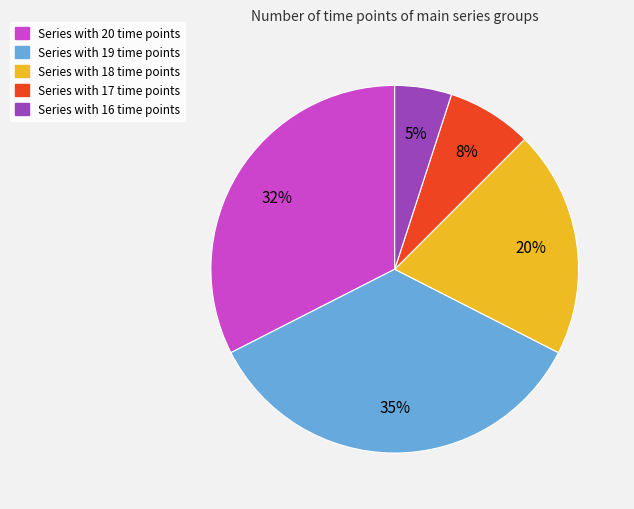

To the nearest percent, what portion does Series with 17 time points represent?

8%